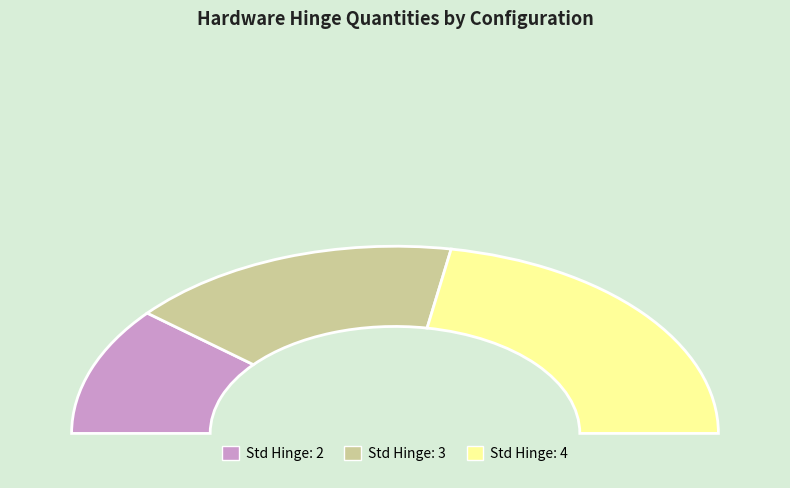

Is it true that L/R is 43% of the pie?

False